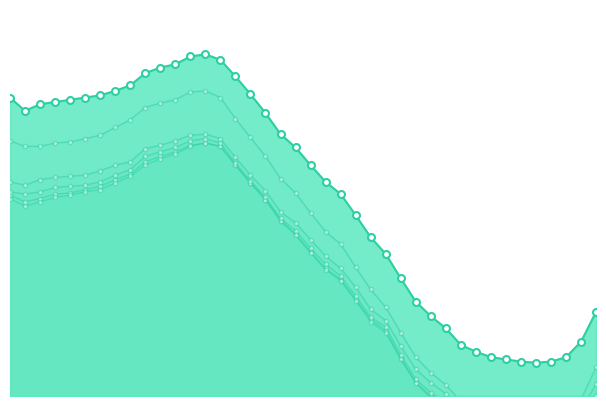

True or false: col_14 has more than 2 interior local peaks.

False